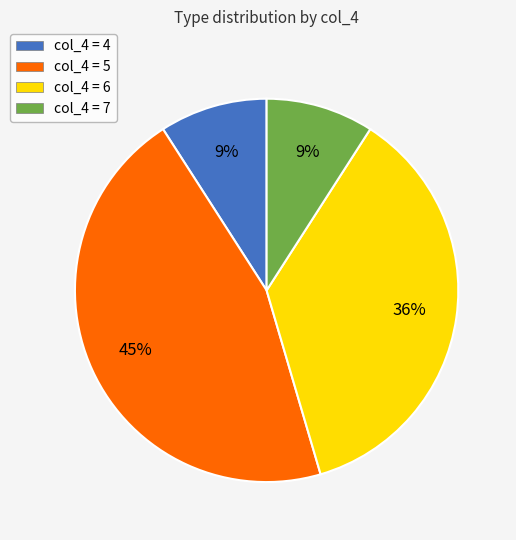

To the nearest percent, what is the combined percentage of col_4 = 7 and col_4 = 5?

55%